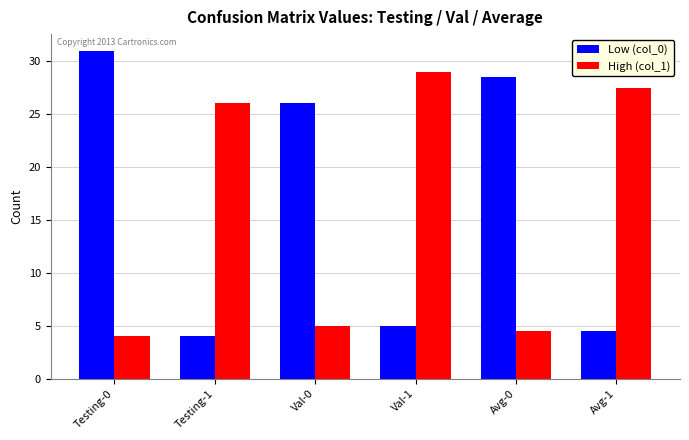

Which series changed the most between Val-0 and Avg-1?

High (col_1)